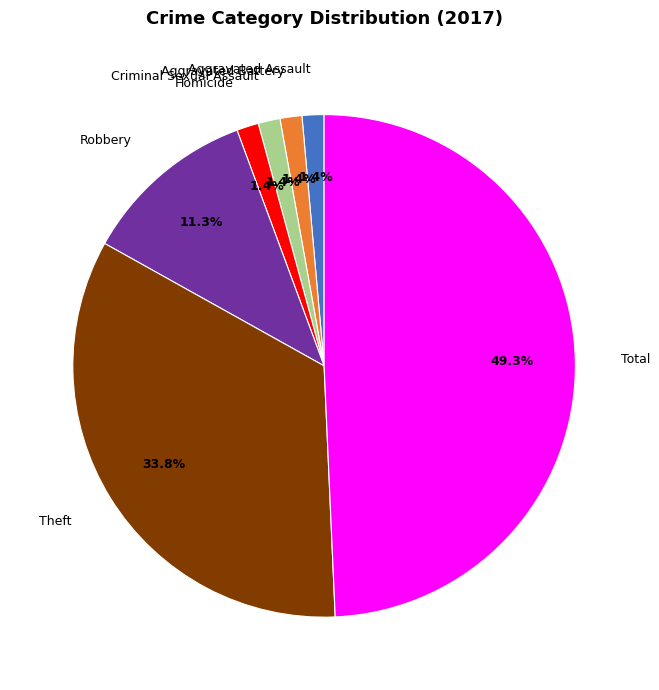

Do Total and Theft together represent more than half of the pie?

Yes